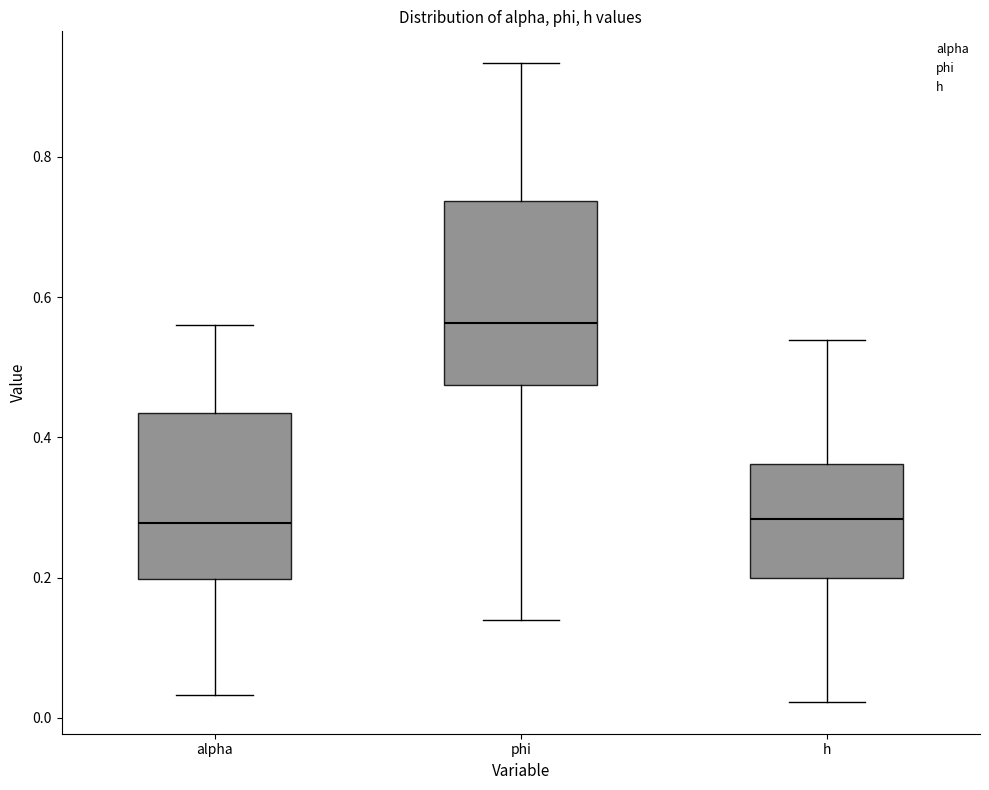

Where is the lower edge of the box for alpha on the y-axis? The values are not printed on the chart, so give them approximately, as read against the axis.

0.20